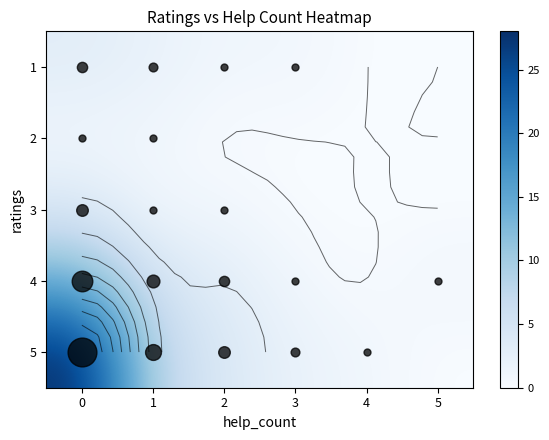

Is the value of 2 at 0 greater than the value of 4 at 0?

No